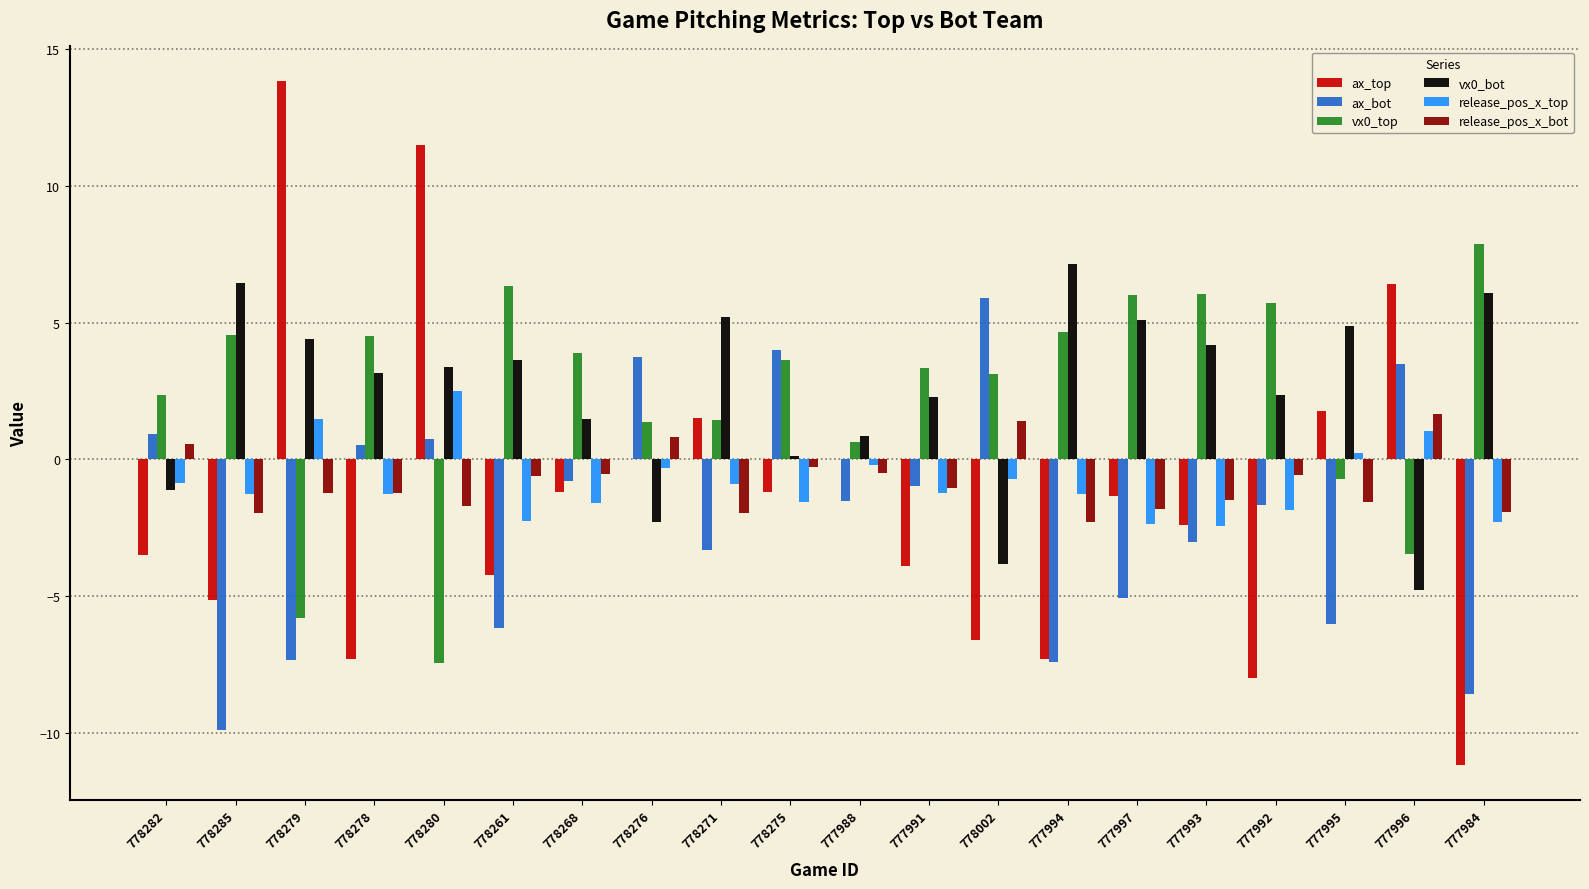

What is the sum of all vx0_top values?

48.1